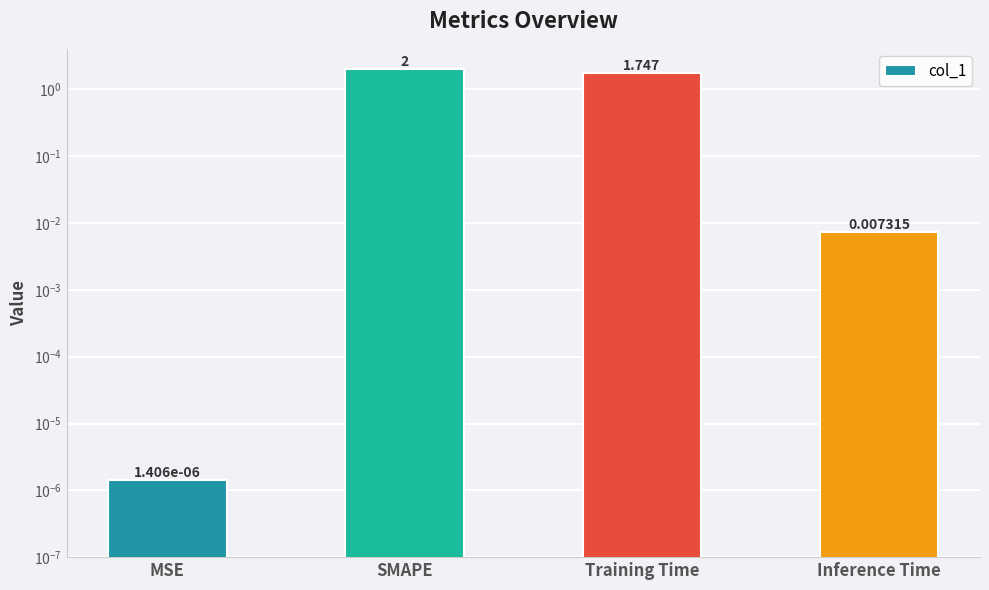

What position from the left is Training Time?

3